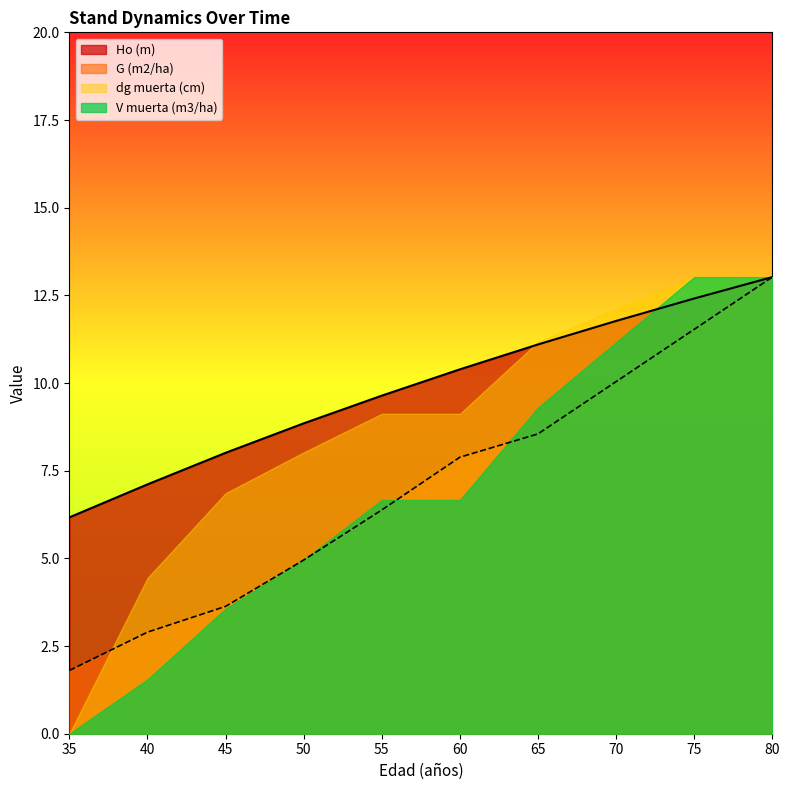

What is the value of the Ho (m) point at the 6th from the left?

10.4